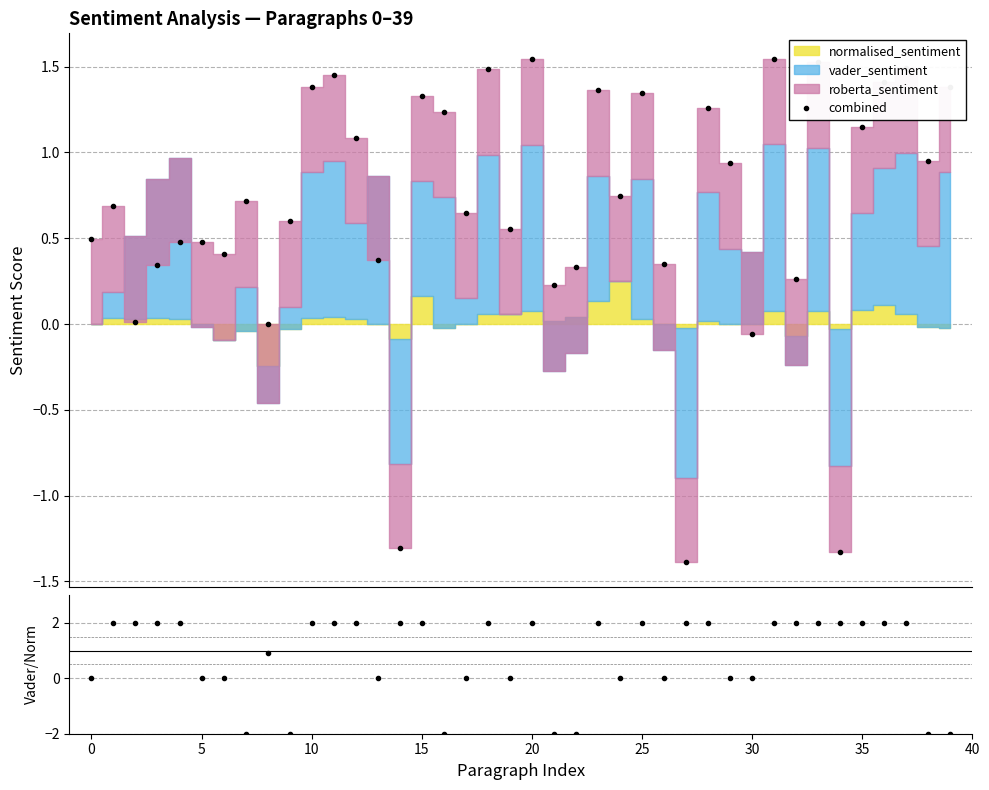

In combined, how many points are lower than both neighbors (excluding endpoints)?

13